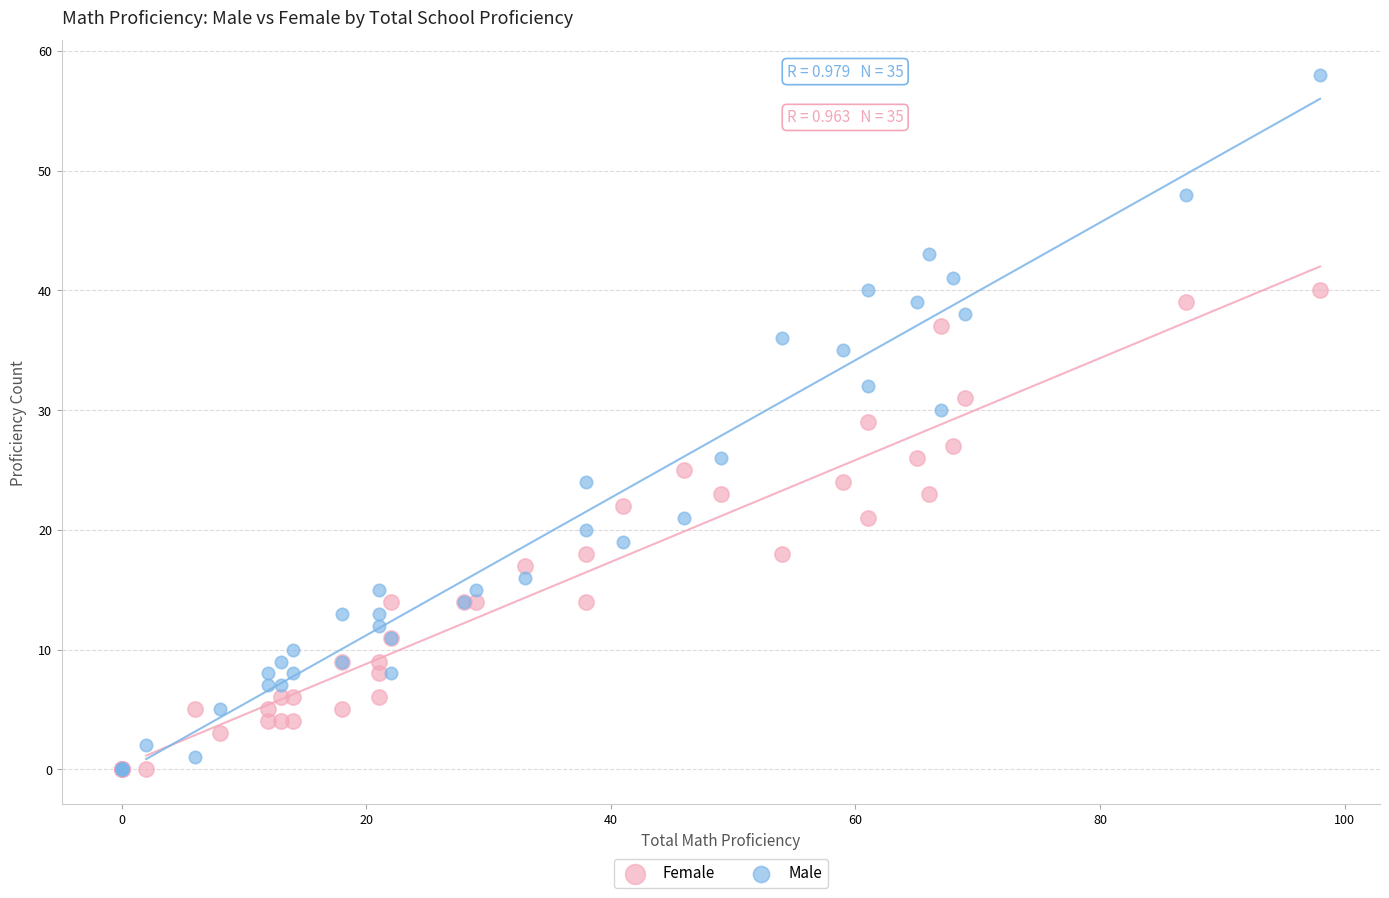

What are all the series names shown in the legend?

Female, Male